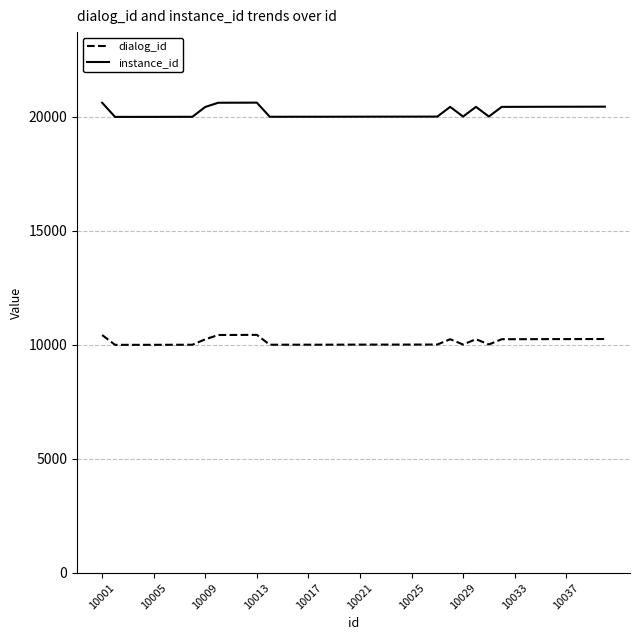

Rank the series by their maximum value, from lowest to highest.

dialog_id, instance_id